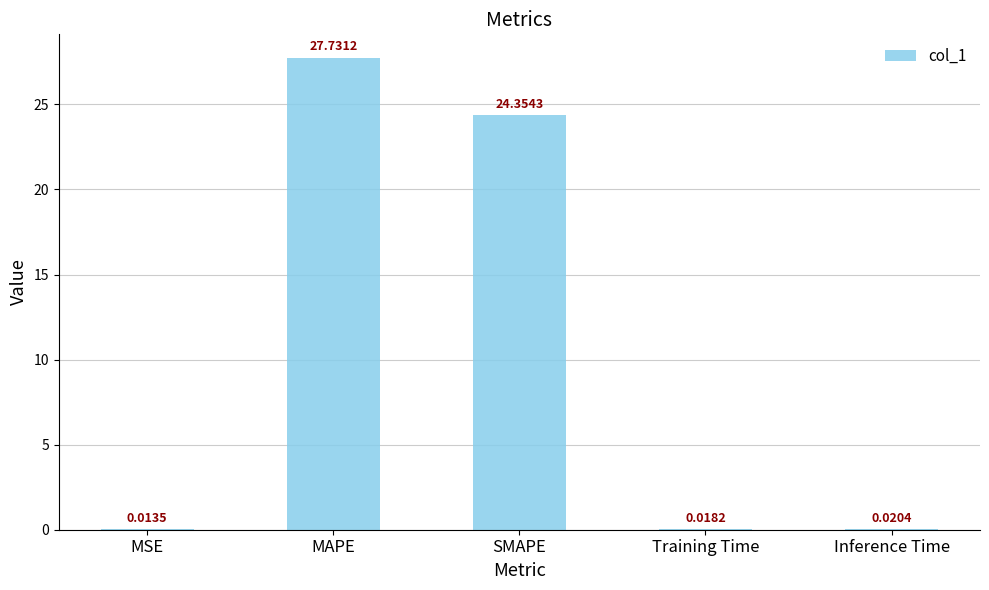

Between Training Time and MSE, which is larger?

Training Time